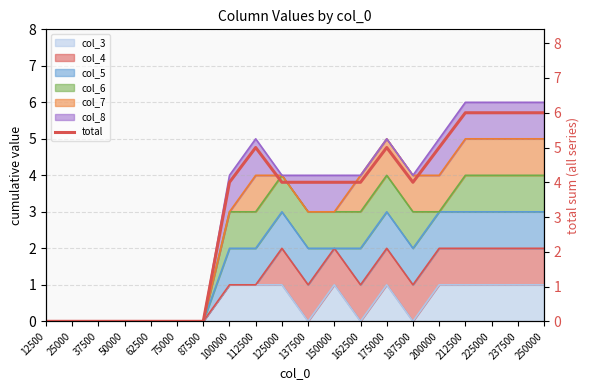

How many lines are shown in the chart?

1